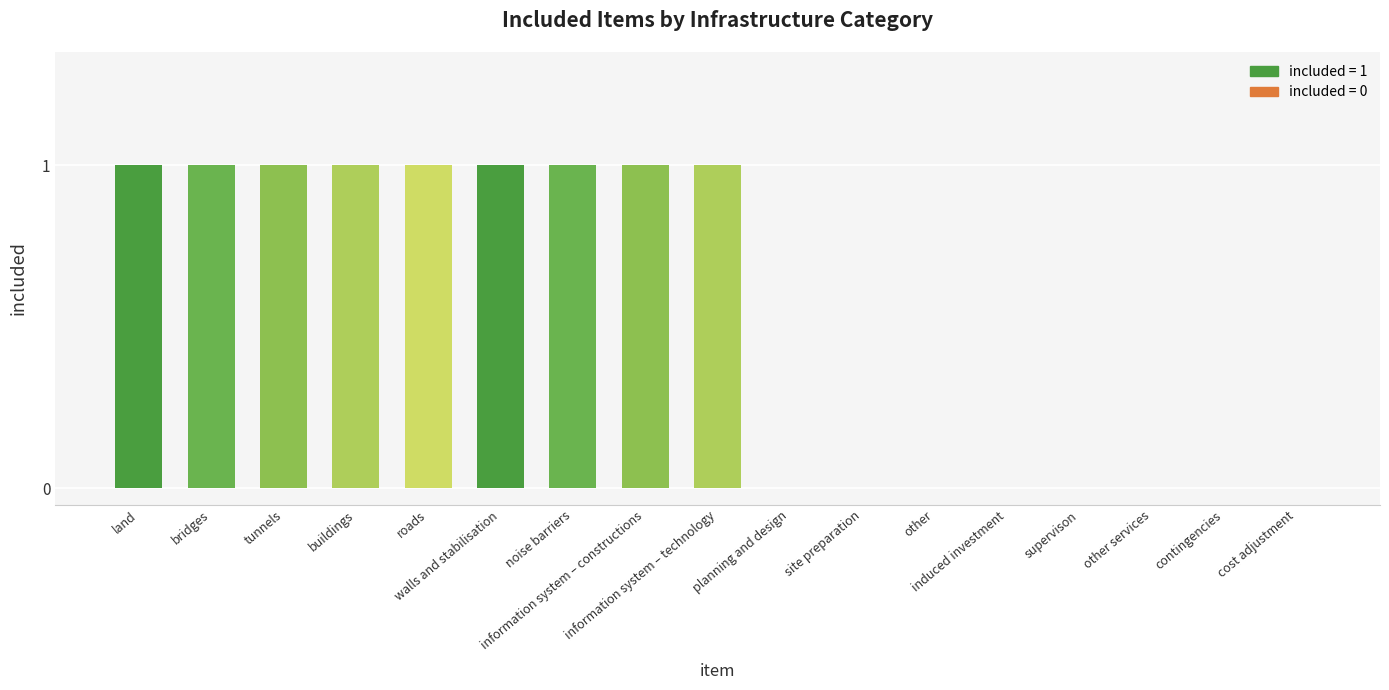

What is the sum of all values?

9